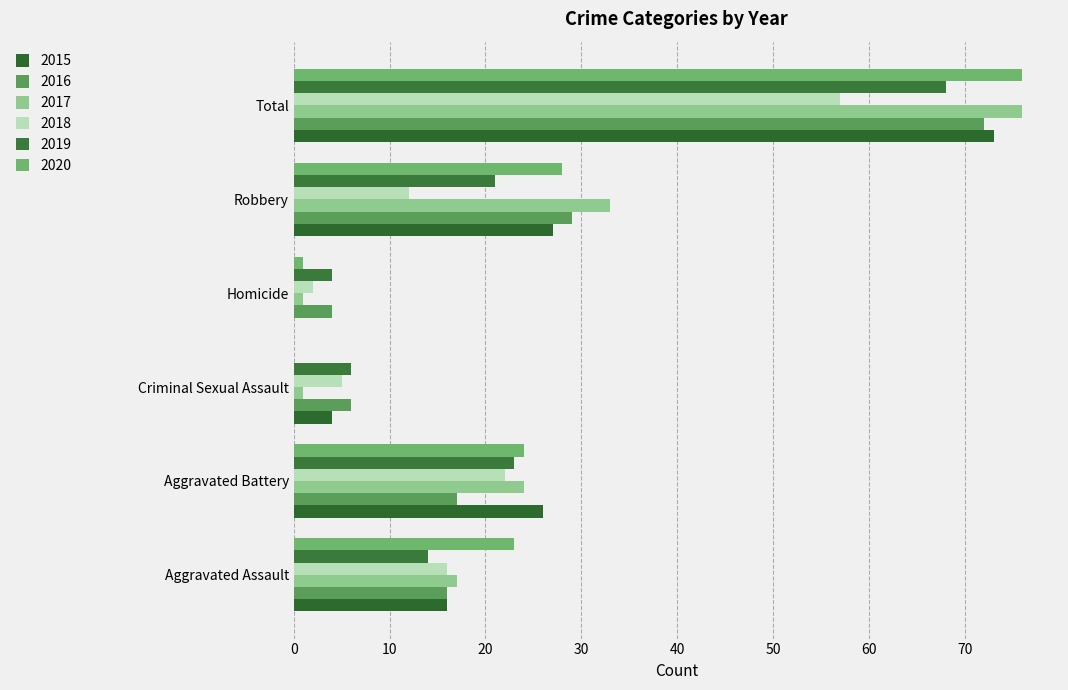

At which category is the sum across all series the highest?

Total